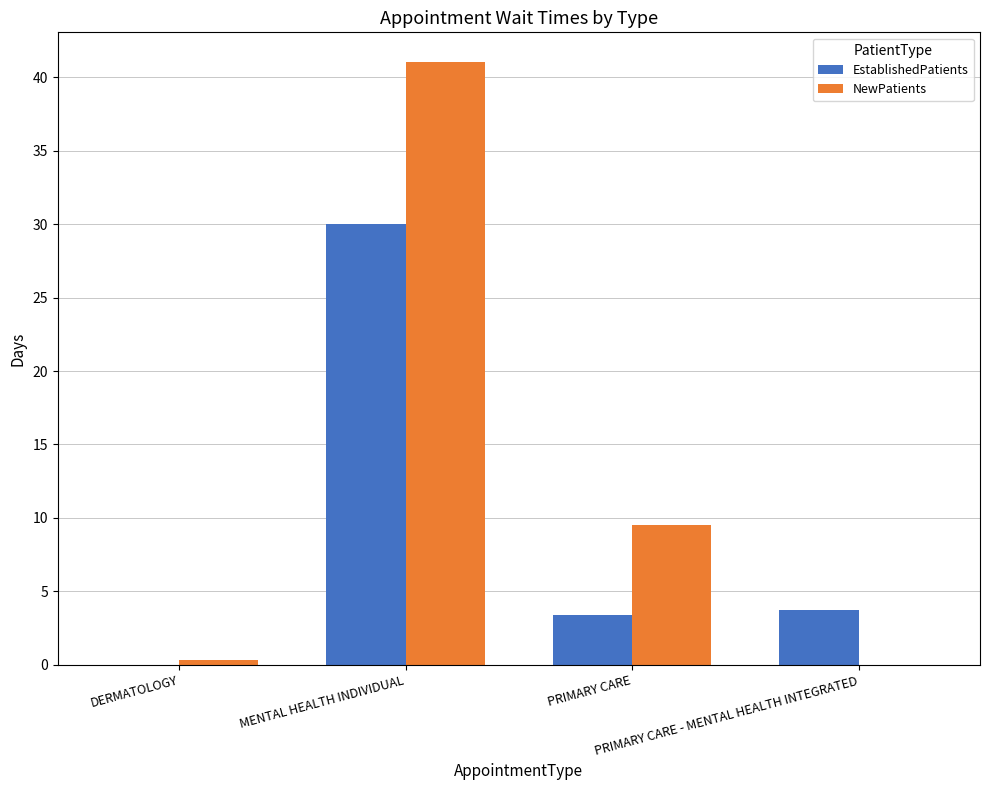

Reading left to right, what are all the values shown in this chart?

EstablishedPatients: 0.0	30.0	3.4	3.7
NewPatients: 0.3	41.0	9.5	0.0